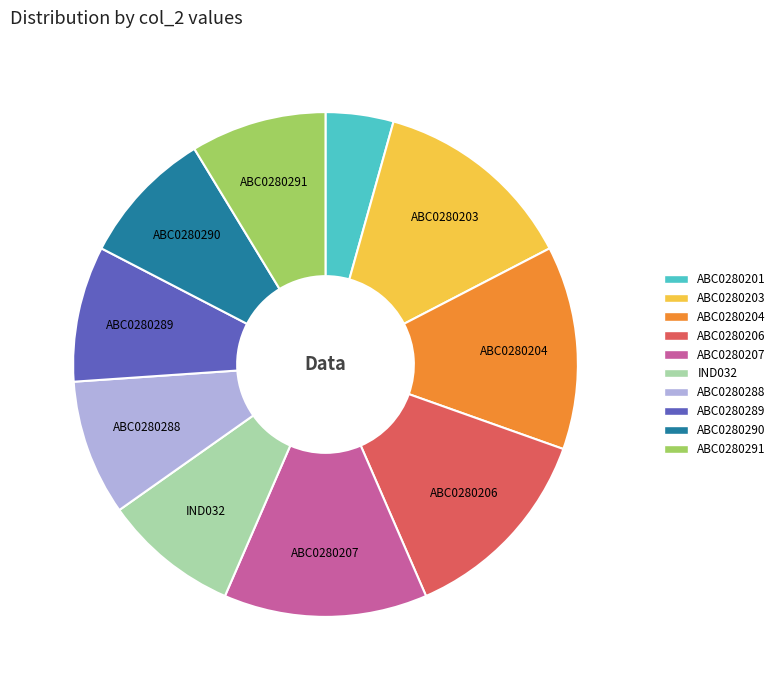

What is the smallest slice in the pie chart?

ABC0280201